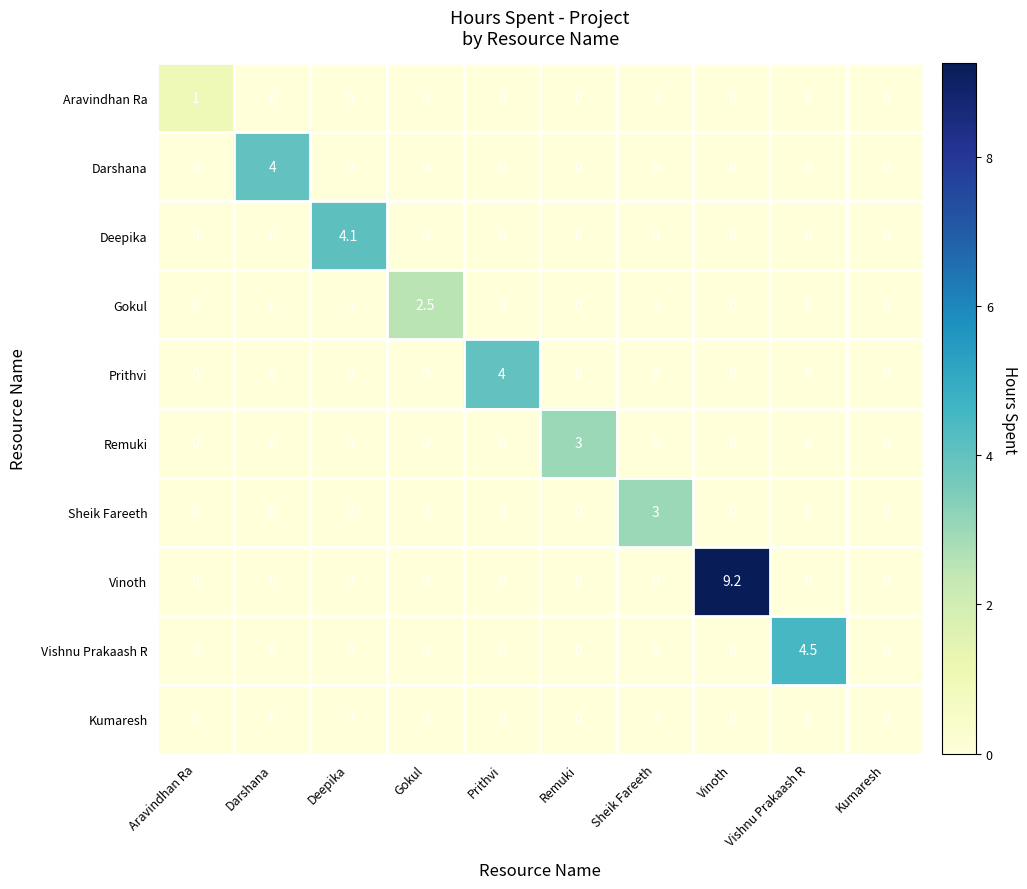

How many values in Vinoth are above zero?

1